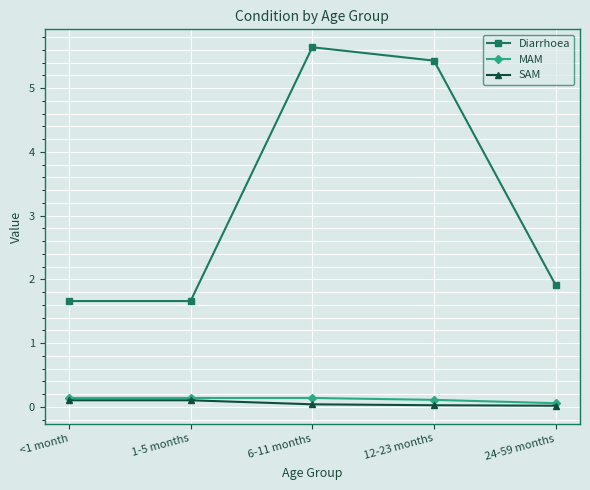

Is the value of MAM at 12-23 months greater than the value of SAM at 24-59 months?

Yes